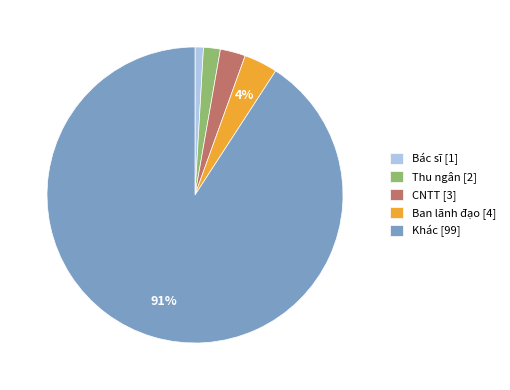

Combined, do CNTT [3] and Thu ngân [2] account for over 50%?

No